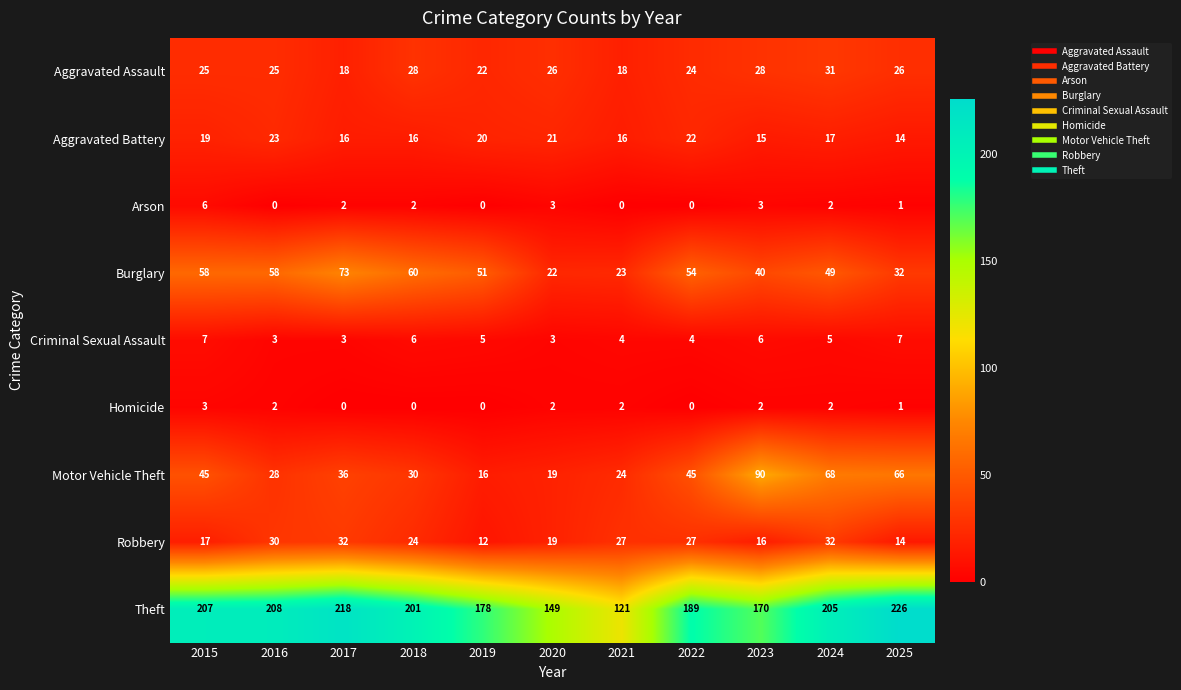

Between 2016 and 2022, which series saw the biggest shift?

Theft